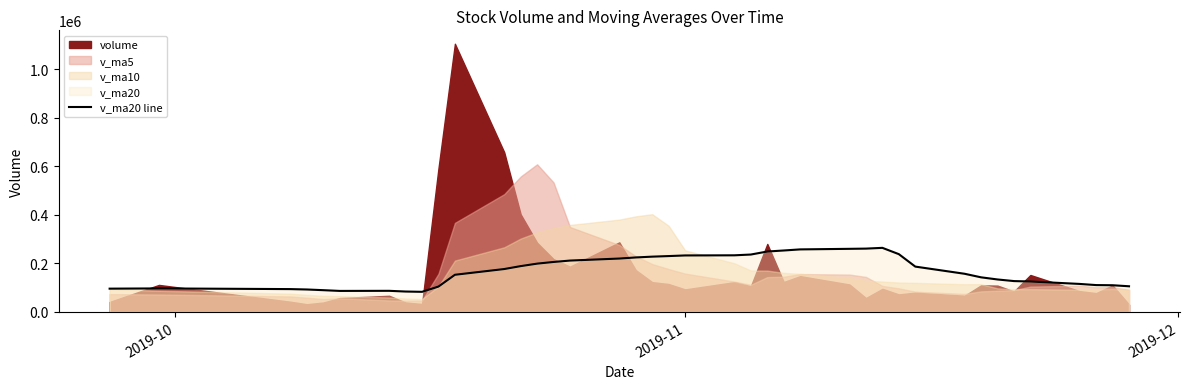

What is the lowest value of the v_ma20 line series?

83034.6